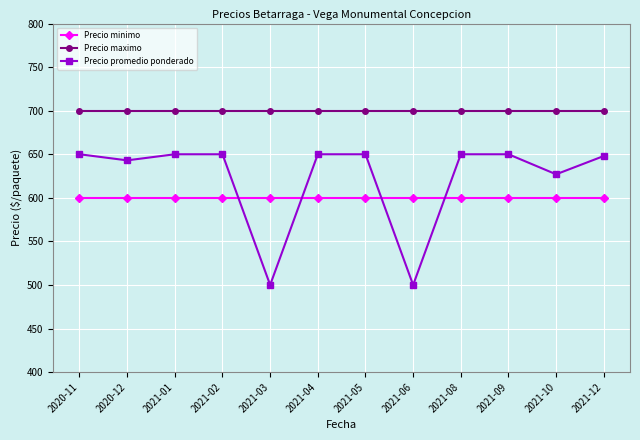

What are all the series names shown in the legend?

Precio minimo, Precio maximo, Precio promedio ponderado